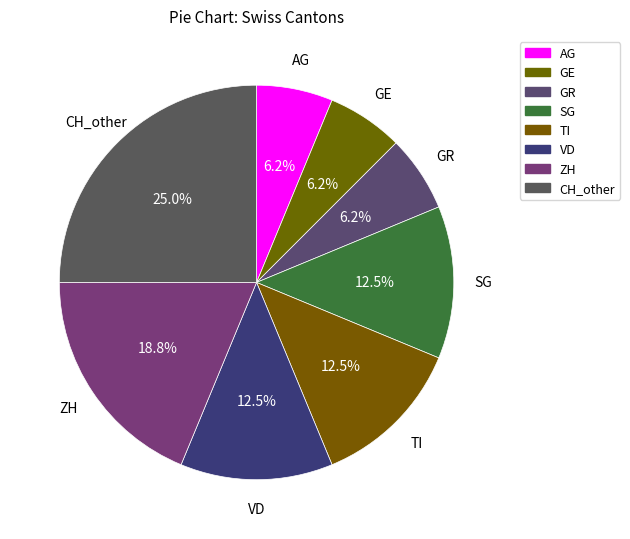

How many slices are in this pie chart?

8